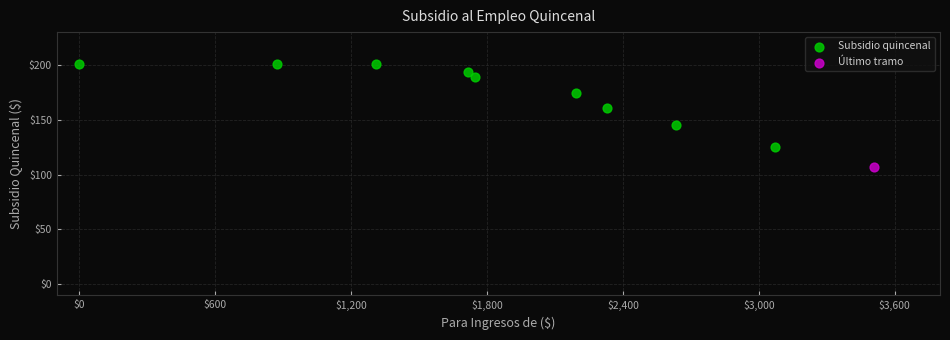

What are all the series names shown in the legend?

Subsidio quincenal, Último tramo